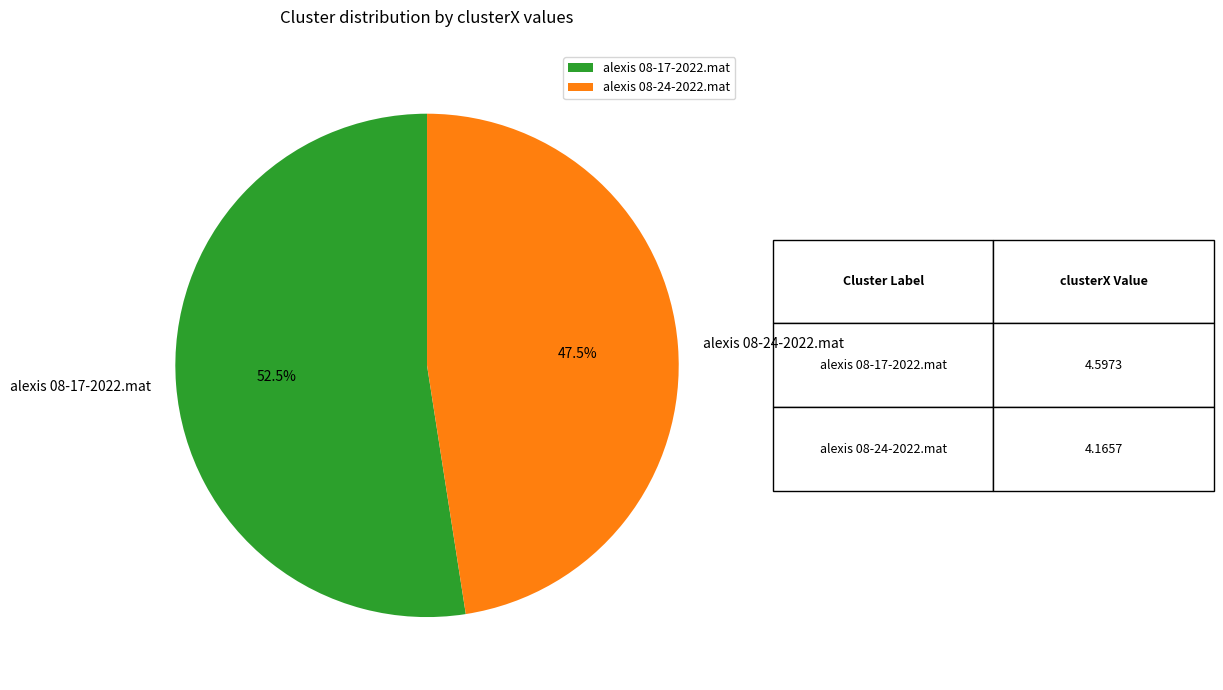

Count the number of slices in the pie.

2